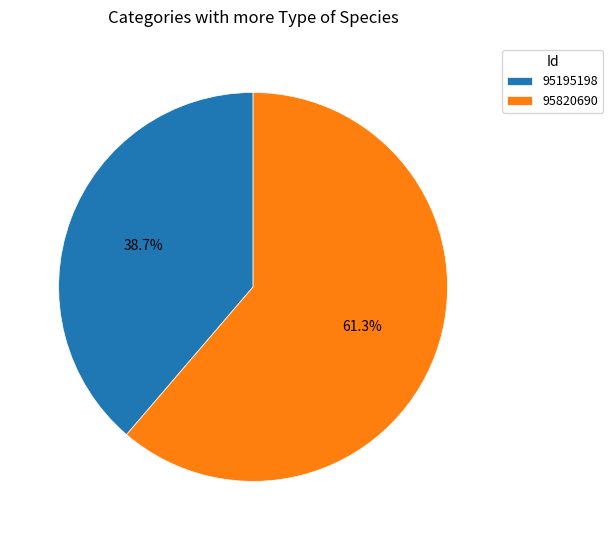

How much of the chart is everything except 95195198?

61.3%